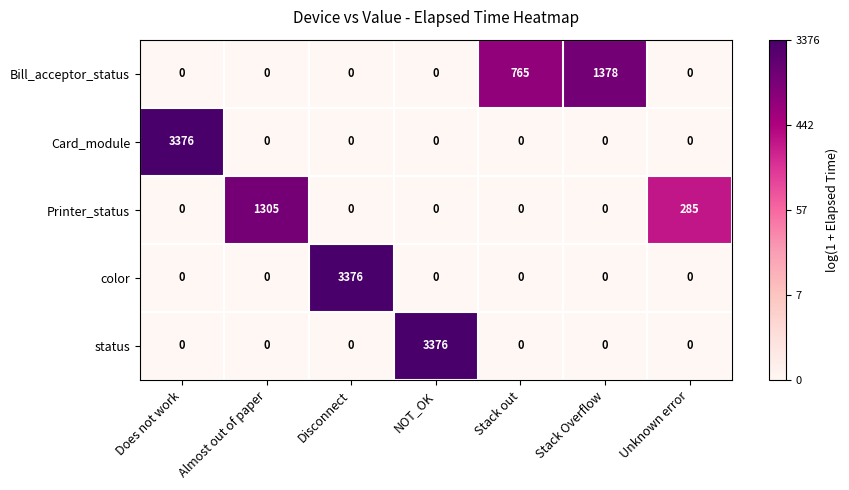

What is the highest value of the Card_module series?

3376